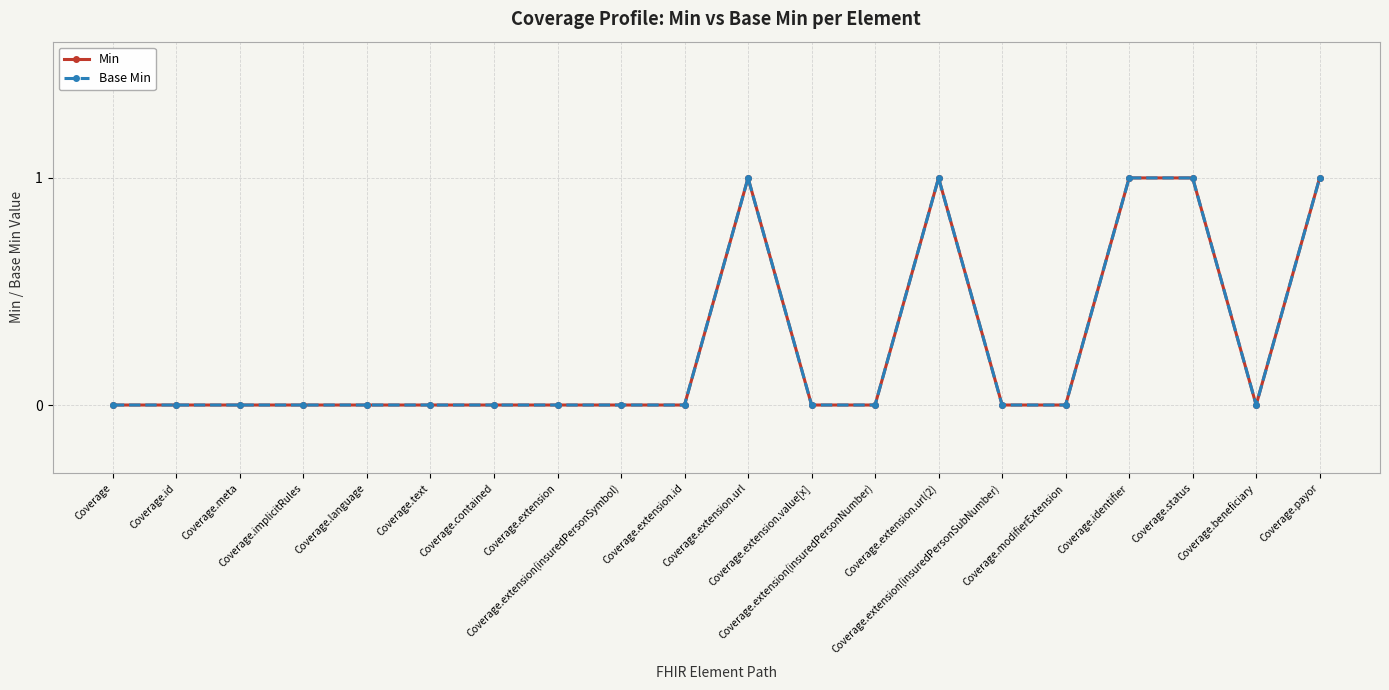

What is the label of the 5th point from the right?

Coverage.modifierExtension